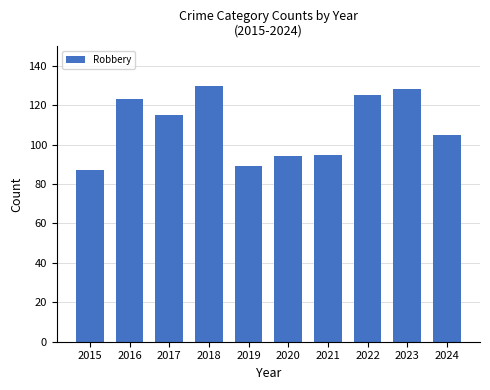

Which label corresponds to the largest value in the chart?

2018